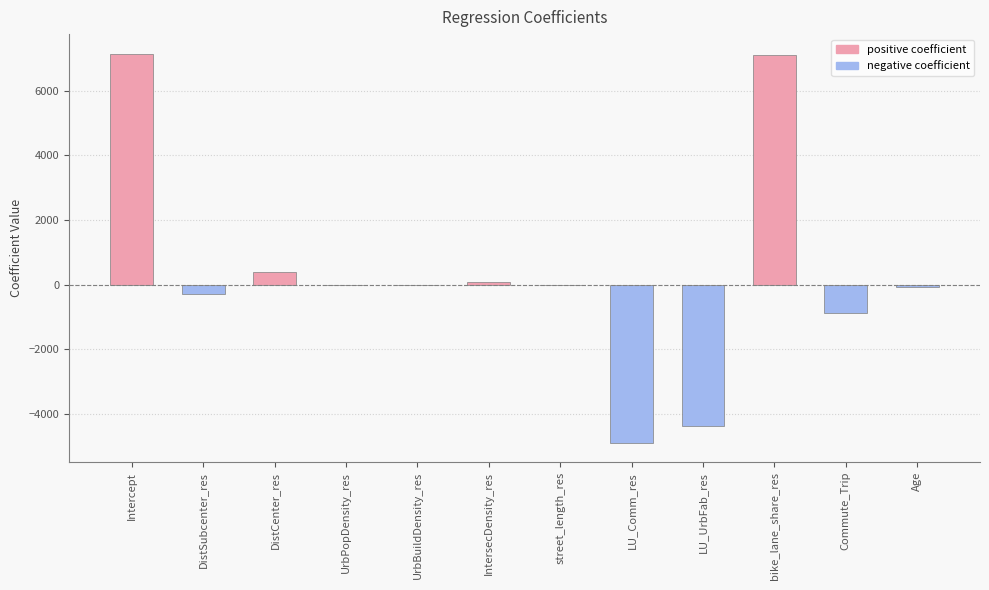

Where is the data nearest to the value 1127?

DistCenter_res